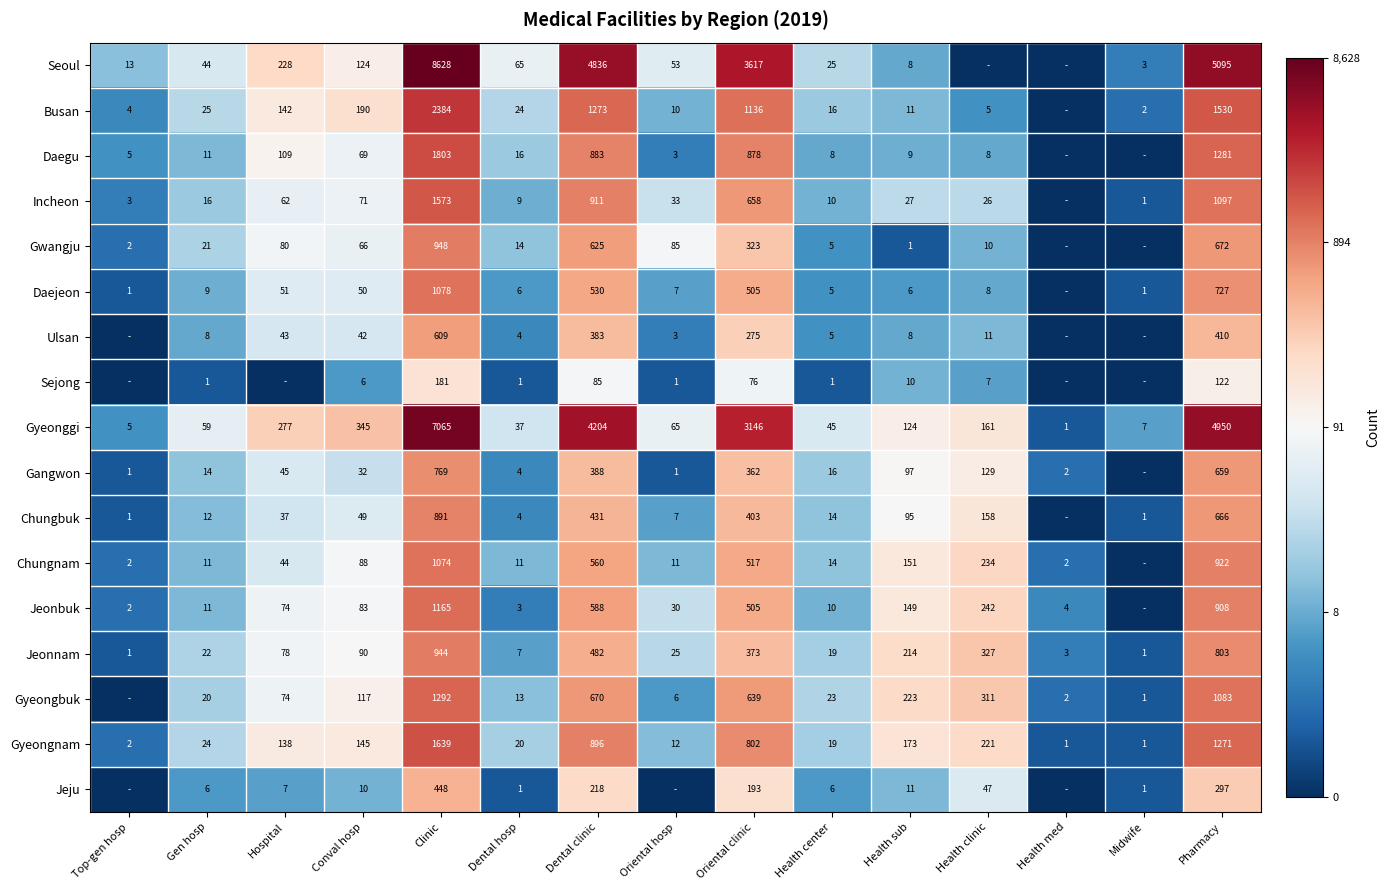

What is the sum of the Gwangju values at Health sub and Health clinic?

11